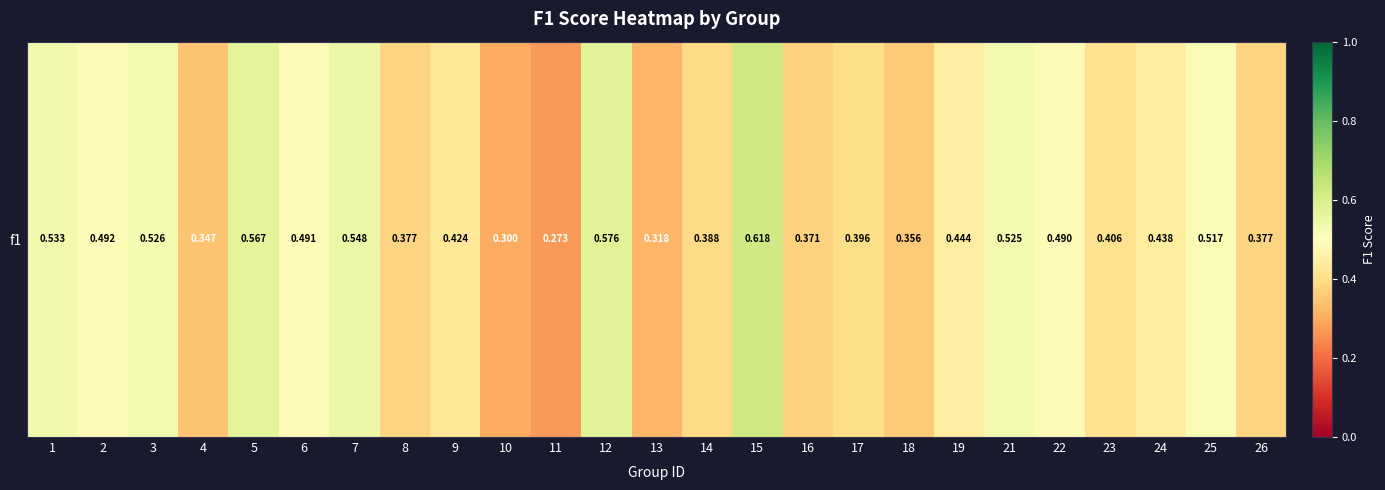

What is the sum of the values at 4 and 23?

0.8